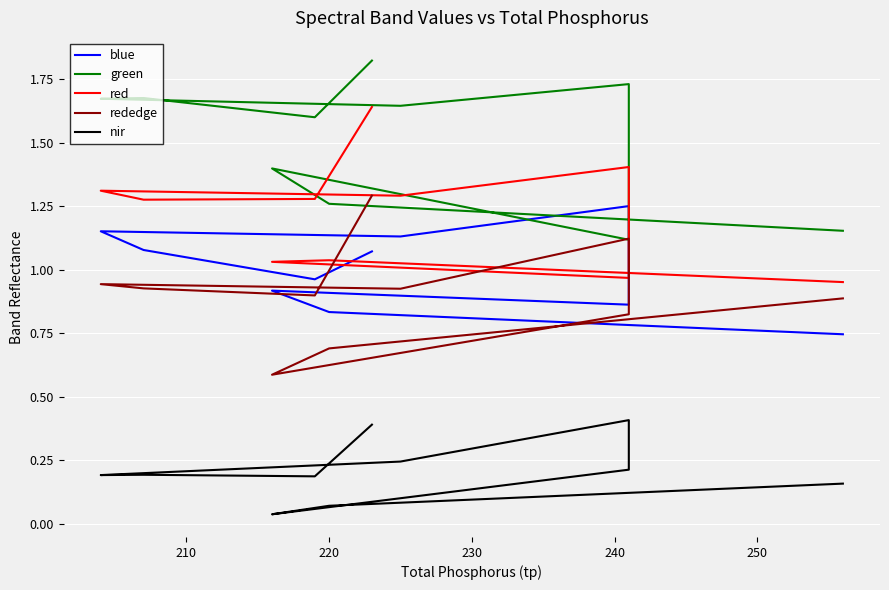

True or false: green has a value of 3.1 at 9.

False